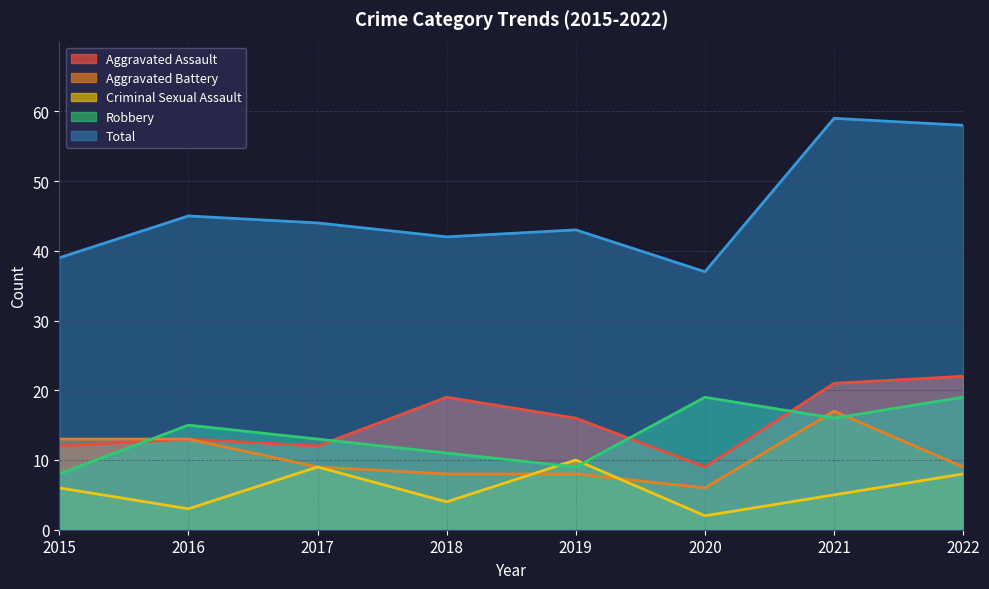

True or false: Aggravated Assault has more than 0 interior local peaks.

True